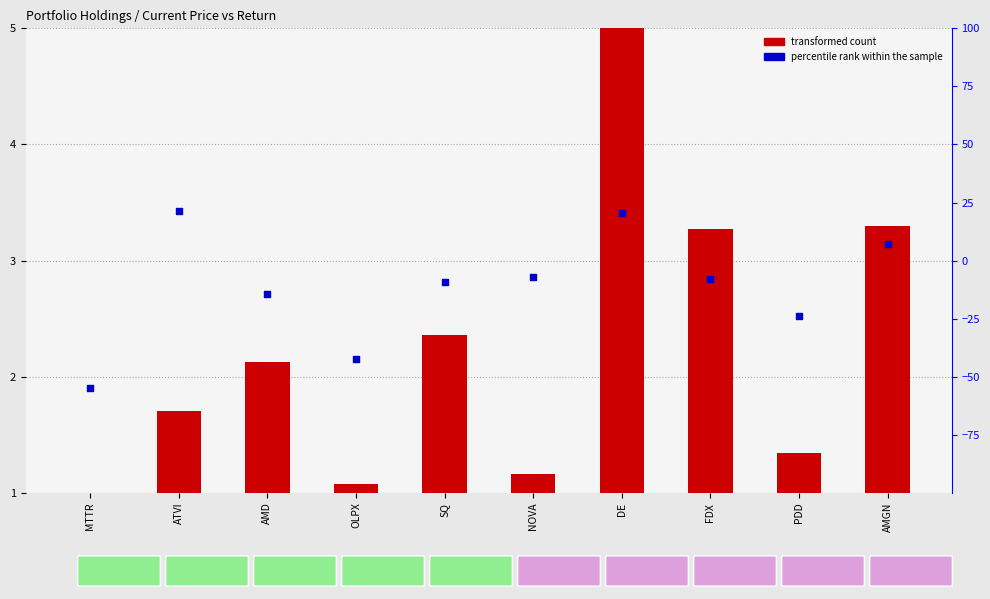

Is the value of percentile rank within the sample at PDD greater than the value of transformed count at SQ?

No